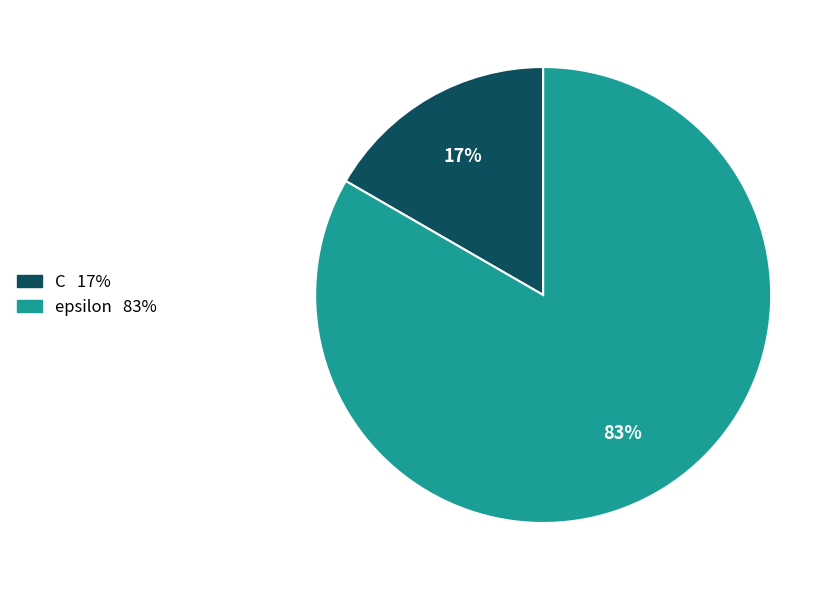

To the nearest percent, what portion does C represent?

17%